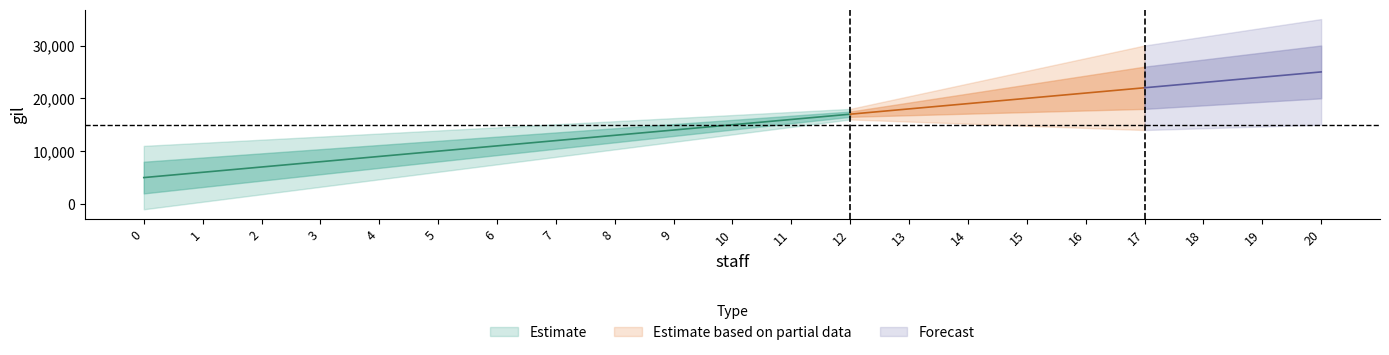

What is the difference between the maximum and minimum values?

20000